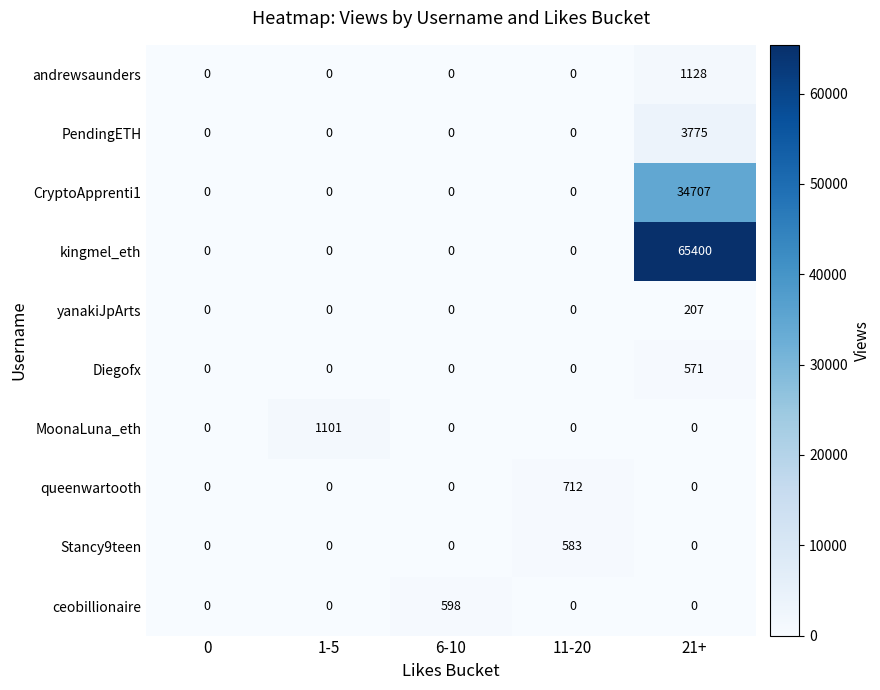

Which series changed the most between 0 and 6-10?

ceobillionaire